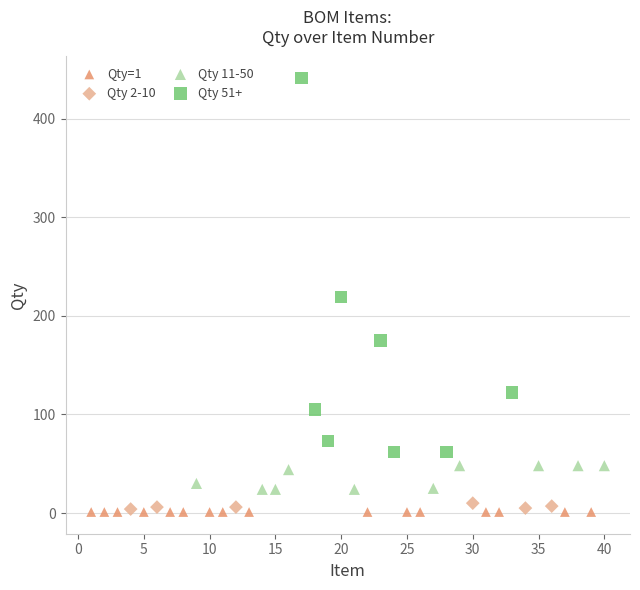

Which series reaches the maximum Y coordinate?

Qty 51+